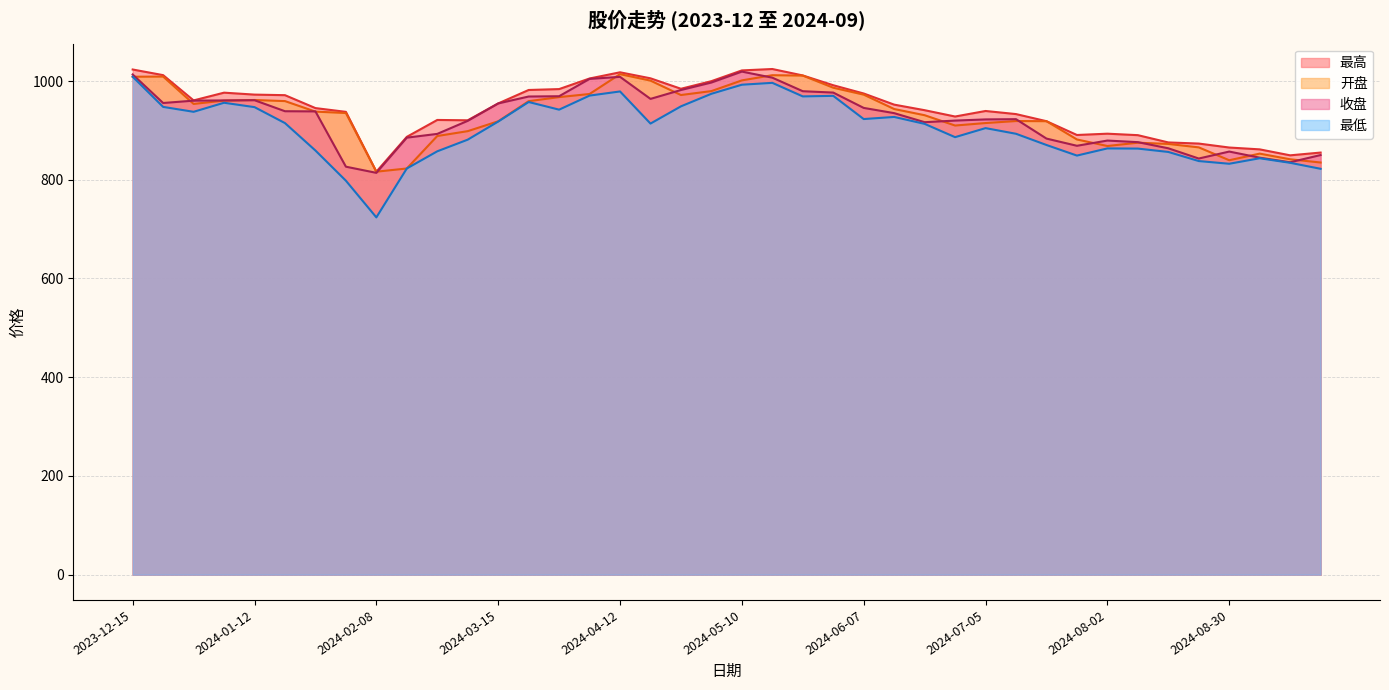

Where do 开盘 and 收盘 first cross each other?

2023-12-15 and 2023-12-22